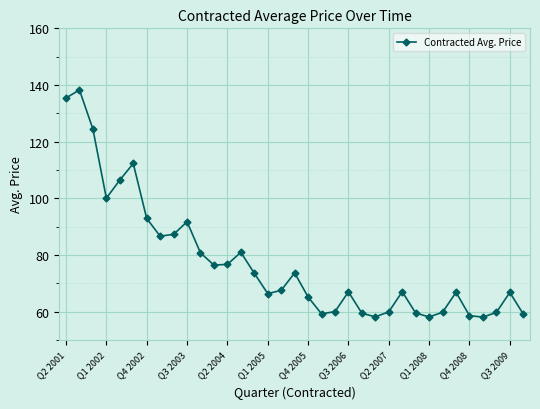

What is the average value?

77.5